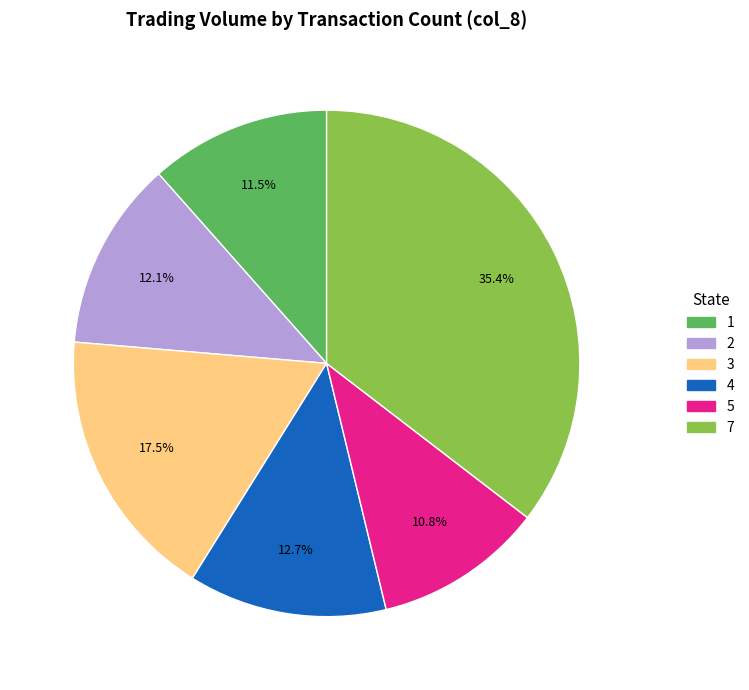

How many segments does this pie chart have?

6